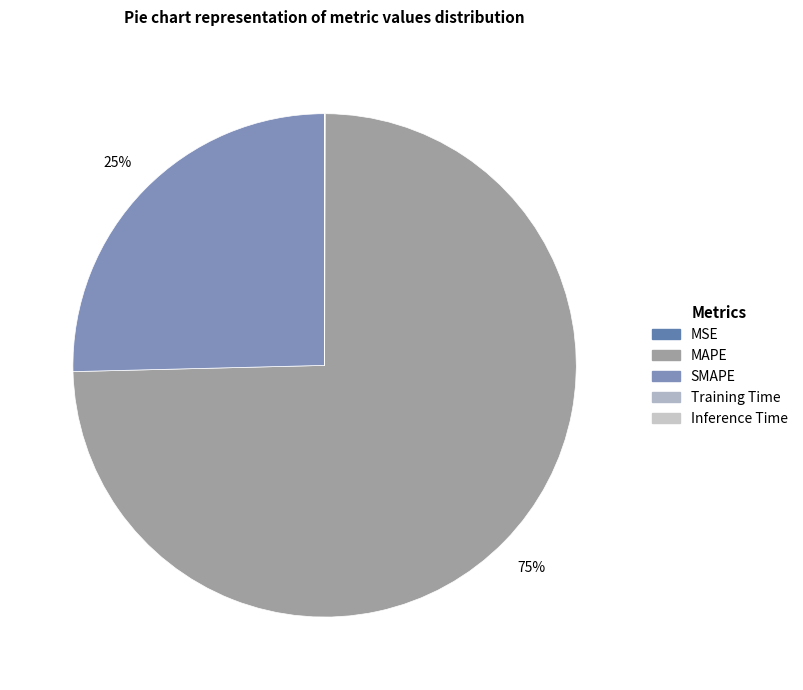

What percentage do MAPE and MSE together represent?

74.6%